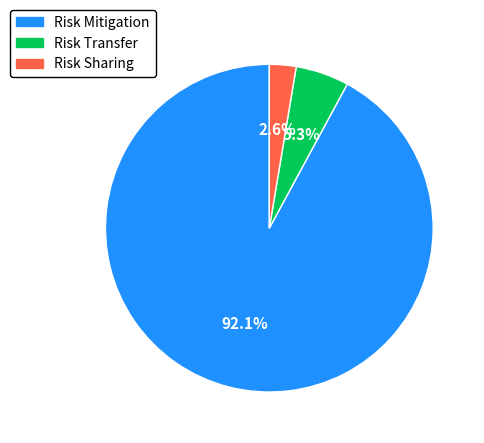

What percentage is the Risk Transfer slice, to the nearest percent?

5%